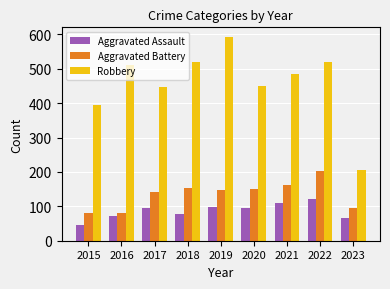

What is the difference between the second highest and second lowest values in the Robbery series?

126